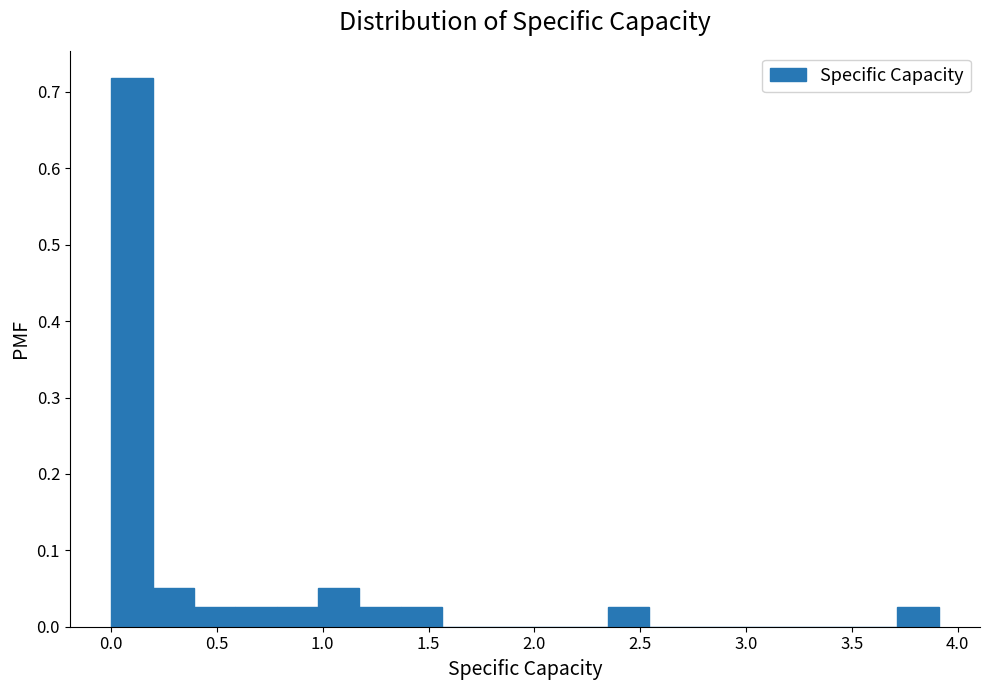

Around what value on the x-axis is the tallest bar? Give the approximate position of its centre, as read against the axis.

0.10